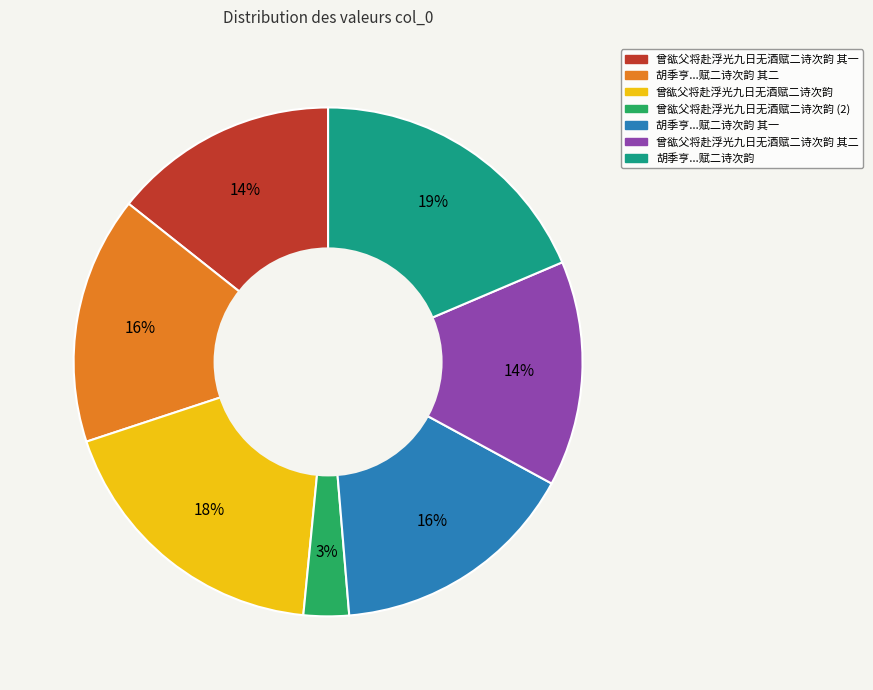

Approximately how many times larger is the value at 曾谹父将赴浮光九日无酒赋二诗次韵 其一 compared to 曾谹父将赴浮光九日无酒赋二诗次韵?

0.8